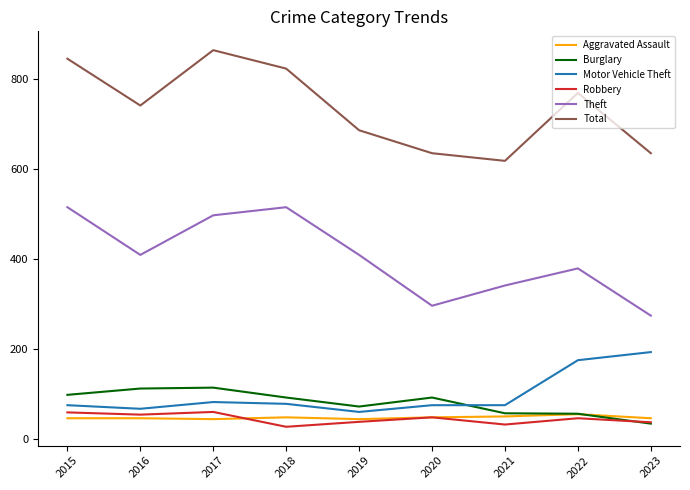

What is the spread (max minus min) of values at 2021?

586